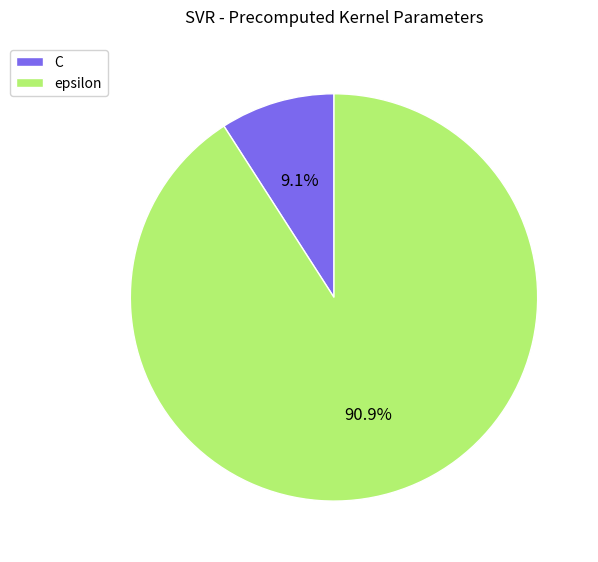

To the nearest percent, what portion does C represent?

9%